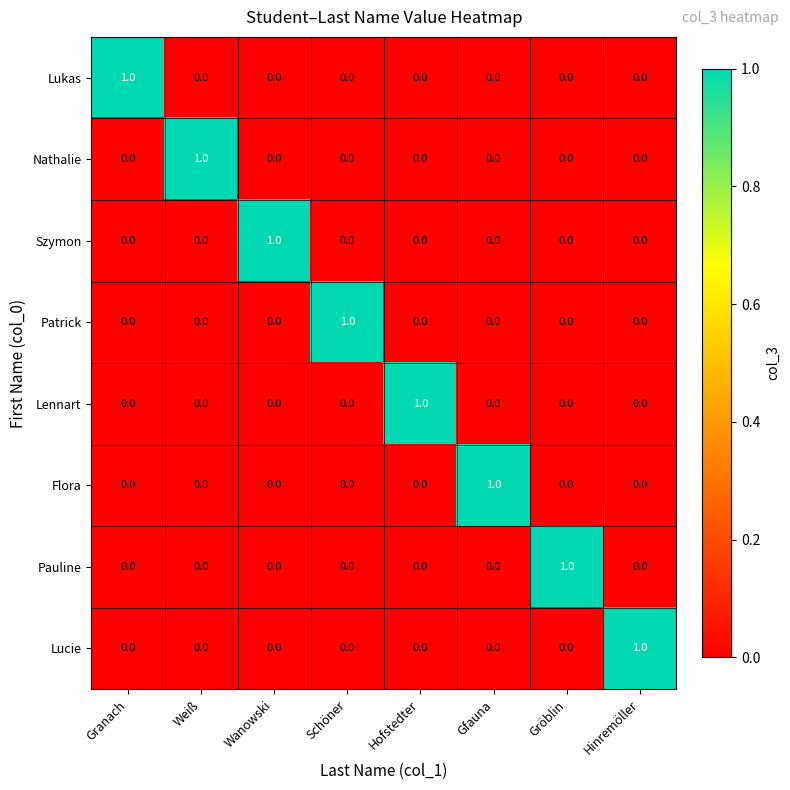

What is the total value across all series at Weiß?

1